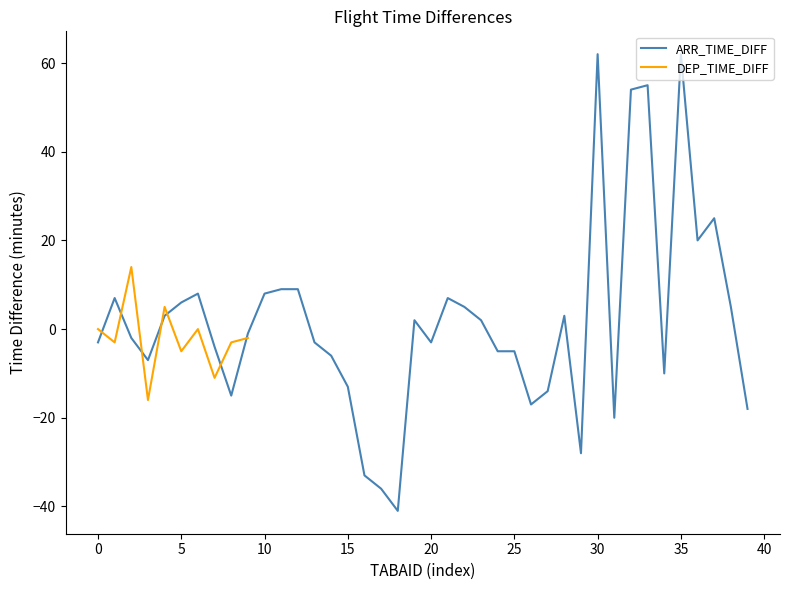

Reading left to right, extract all data points from this chart.

-3	7	-2	-7	3	6	8	-4	-15	-1	8	9	9	-3	-6	-13	-33	-36	-41	2	-3	7	5	2	-5	-5	-17	-14	3	-28	62	-20	54	55	-10	62	20	25	5	-18